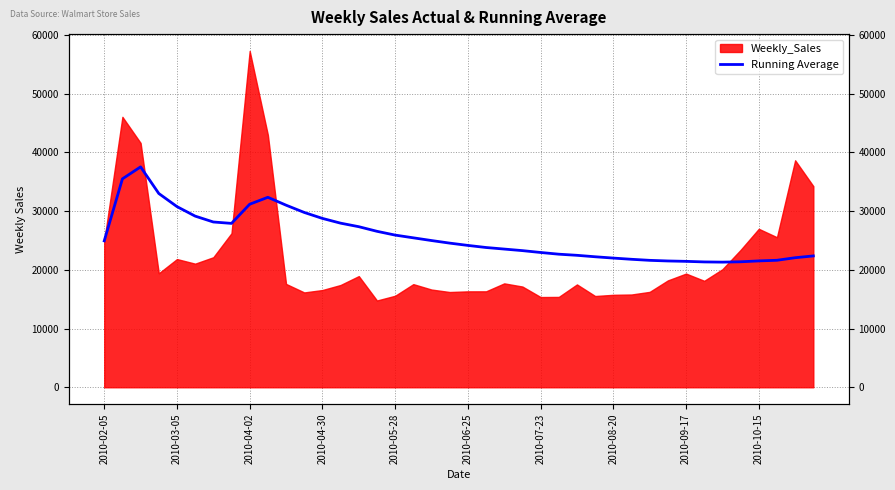

Between 14 and 2010-04-02, which is larger?

2010-04-02